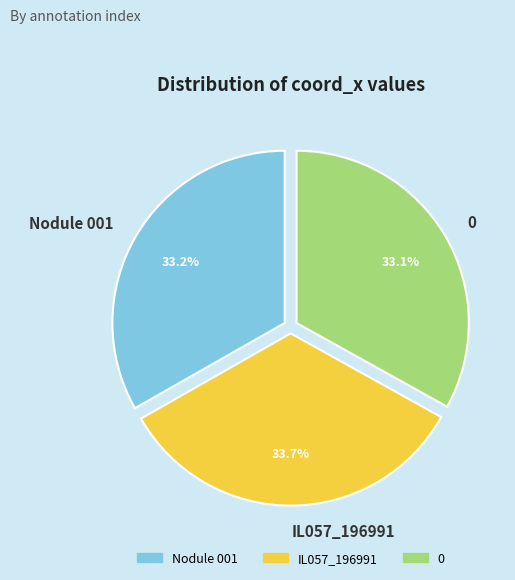

True or false: Nodule 001 accounts for 33% of the total.

True